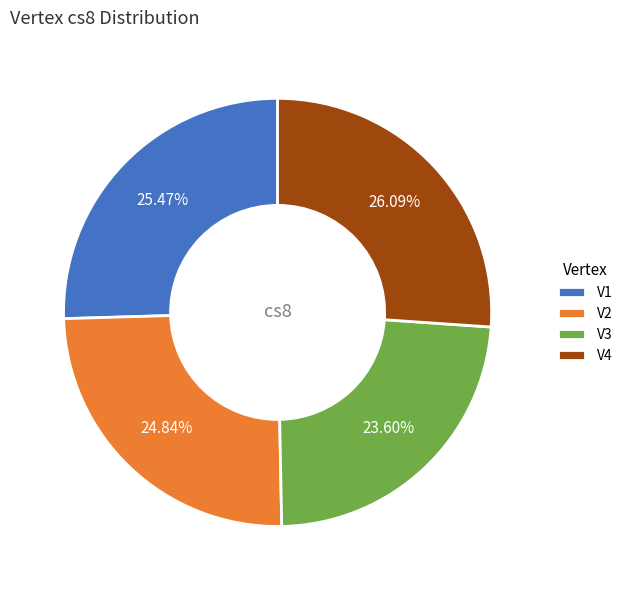

Rank the categories by value from highest to lowest.

V4, V1, V2, V3